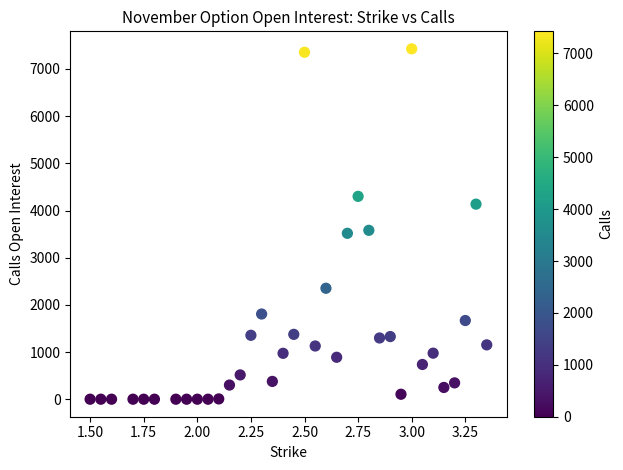

What is the range of Y values (max minus min)?

7427